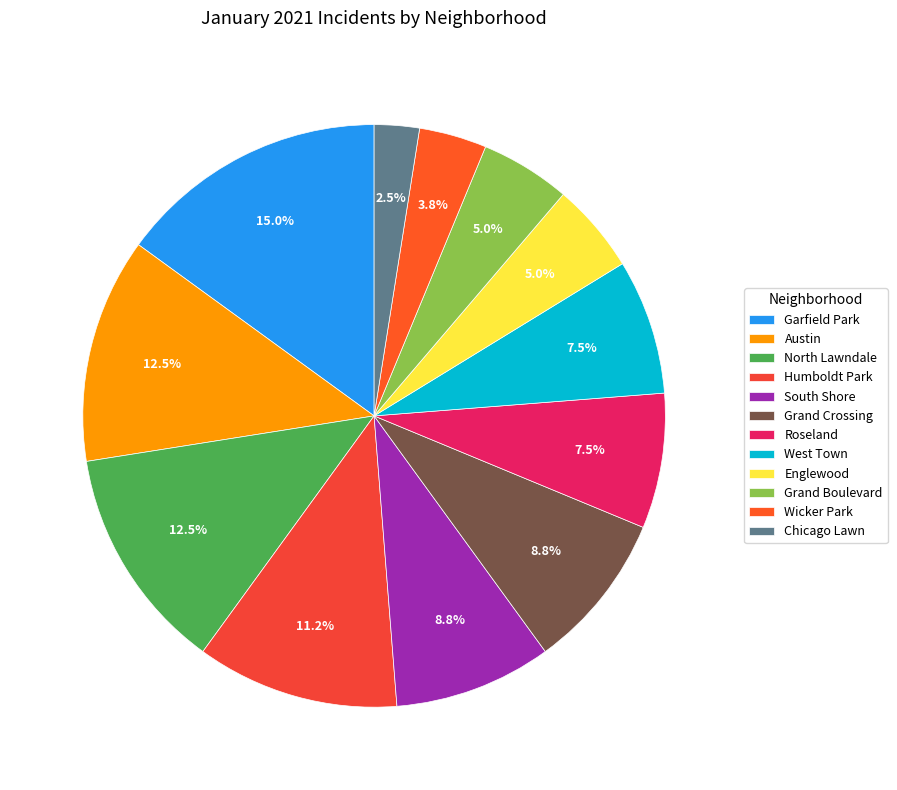

How many segments does this pie chart have?

12